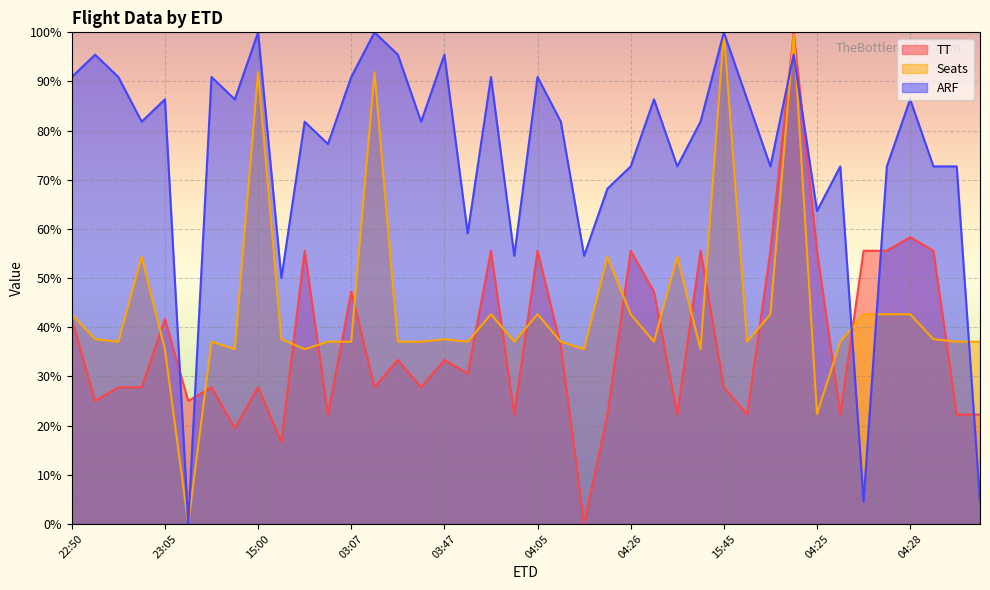

How many times do TT and ARF cross each other?

7